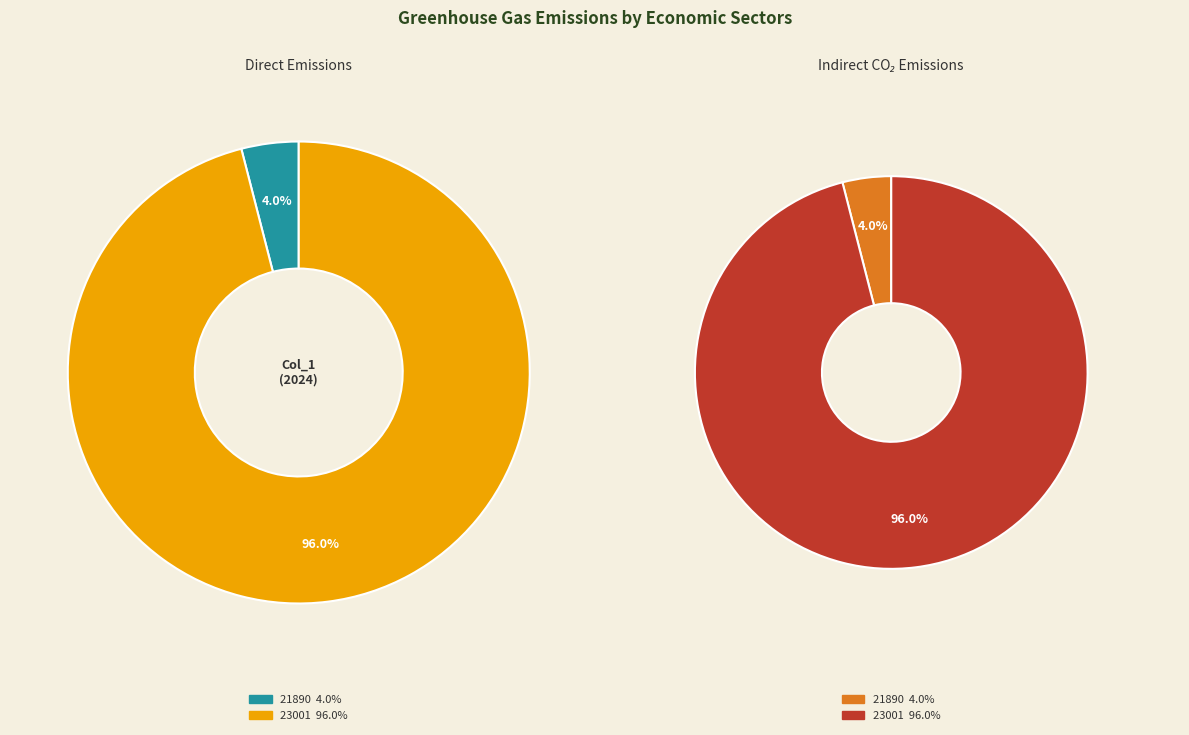

How many segments does this pie chart have?

2